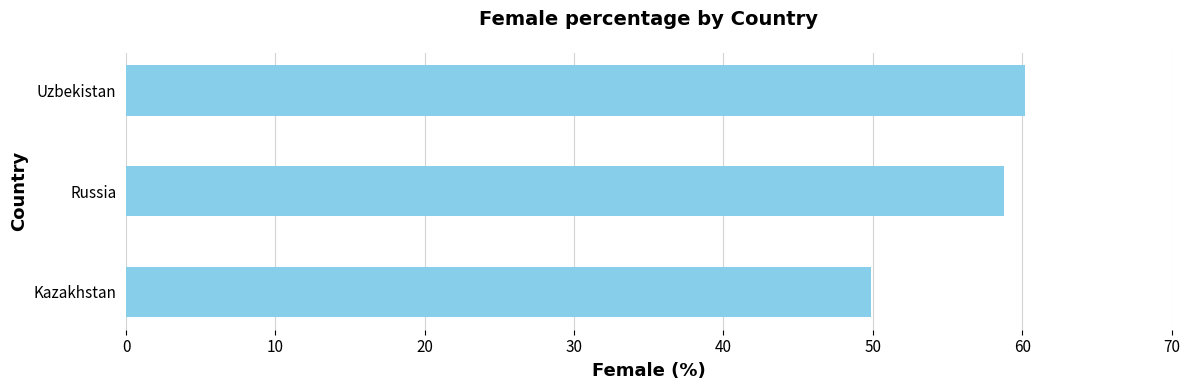

What is the change in value from Kazakhstan to Uzbekistan?

+10.3